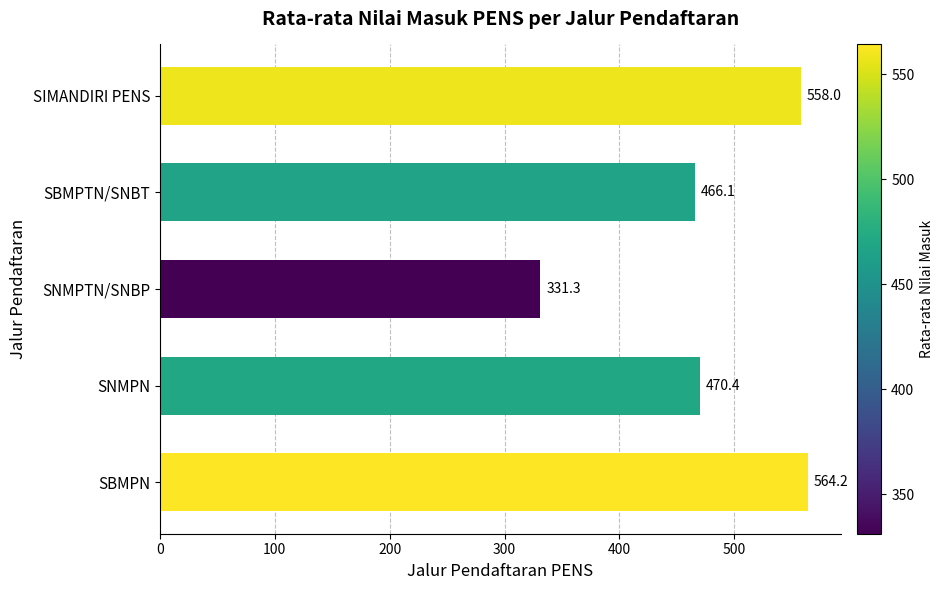

What is the difference between the second highest and minimum values?

226.7